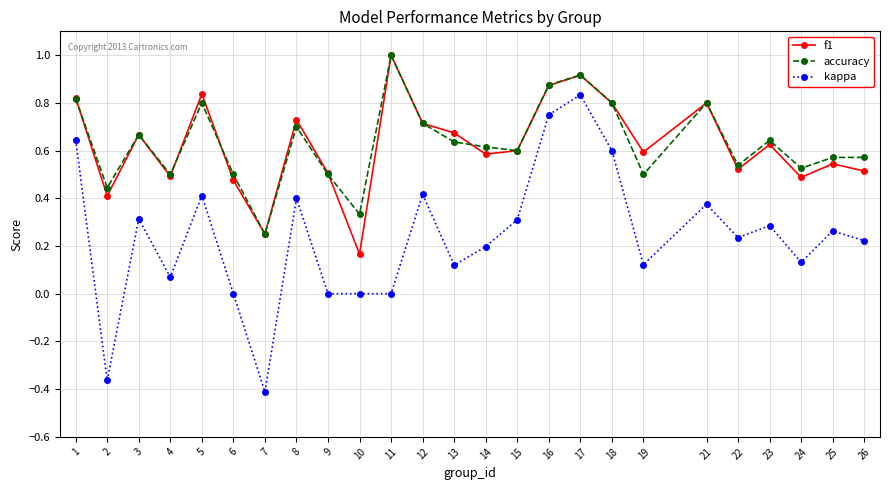

Which series has the widest spread of values?

kappa